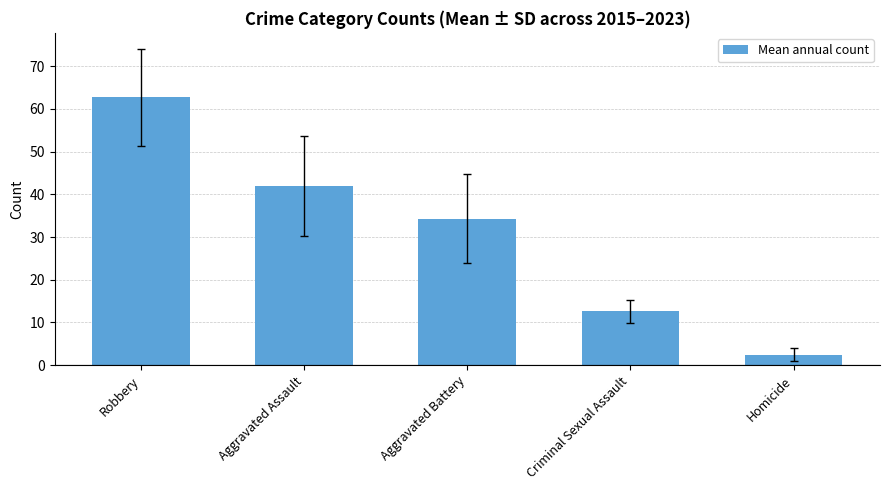

What is the label of the 5th bar from the right?

Robbery